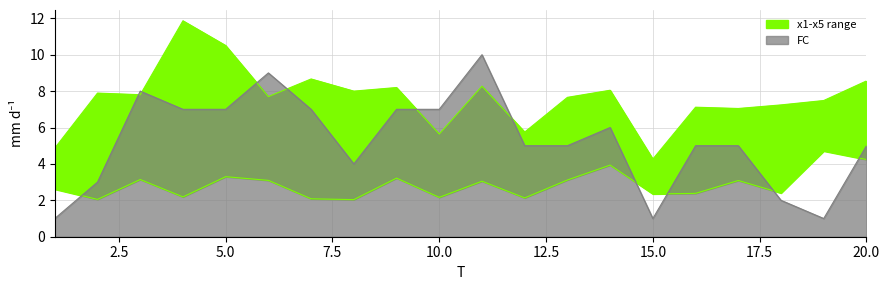

Rank the categories by x4 value from highest to lowest.

9, 7, 14, 4, 6, 5, 3, 17, 19, 20, 12, 10, 8, 1, 15, 2, 13, 11, 18, 16